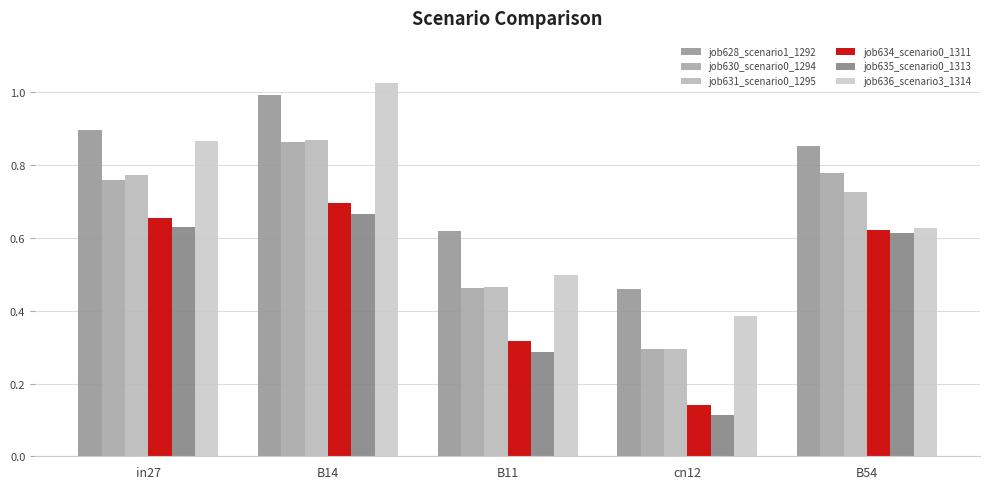

What is the label of the 2nd bar from the left?

B14